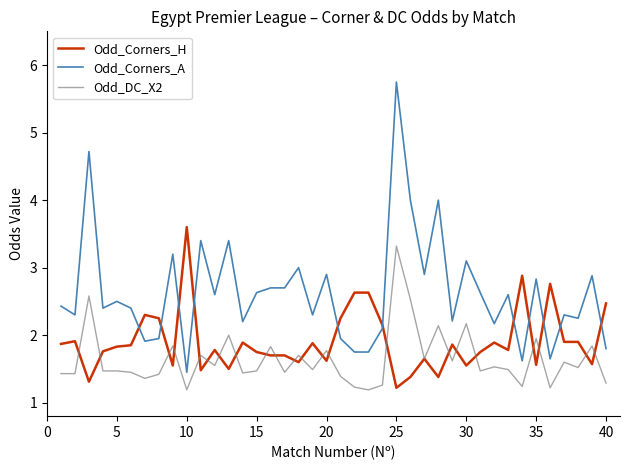

What is the difference between the maximum and minimum values in the Odd_DC_X2 series?

2.1